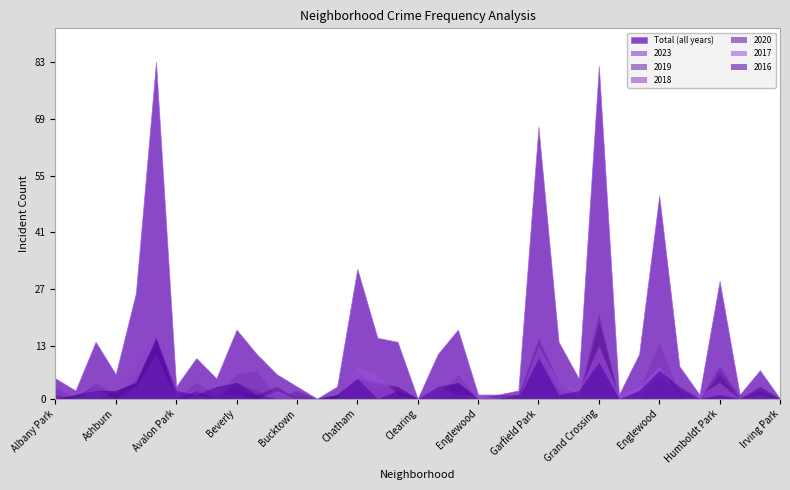

What is the label of the 7th point from the right?

Englewood